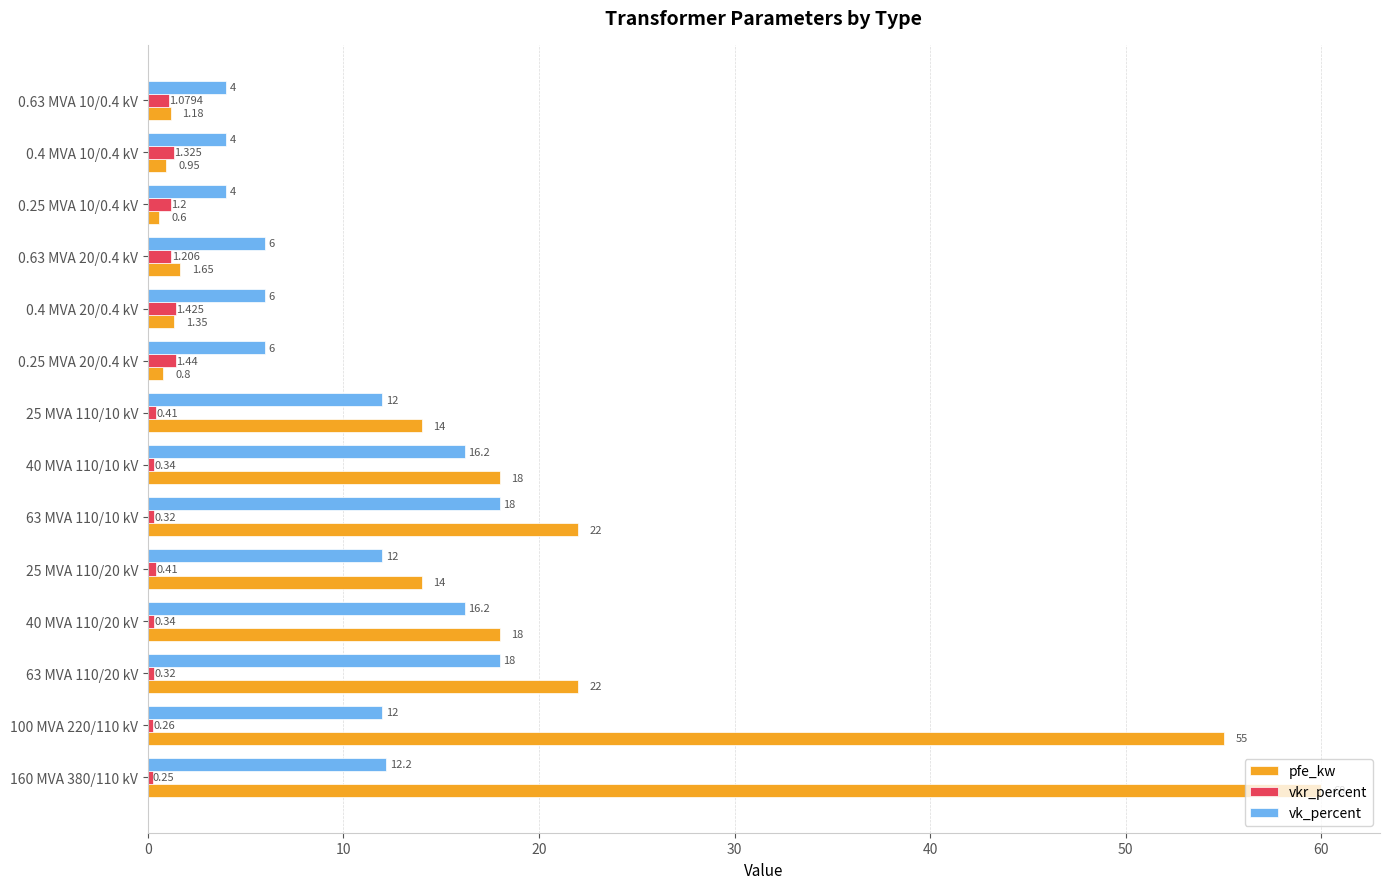

Is the value of vkr_percent at 100 MVA 220/110 kV greater than the value of pfe_kw at 0.63 MVA 10/0.4 kV?

No